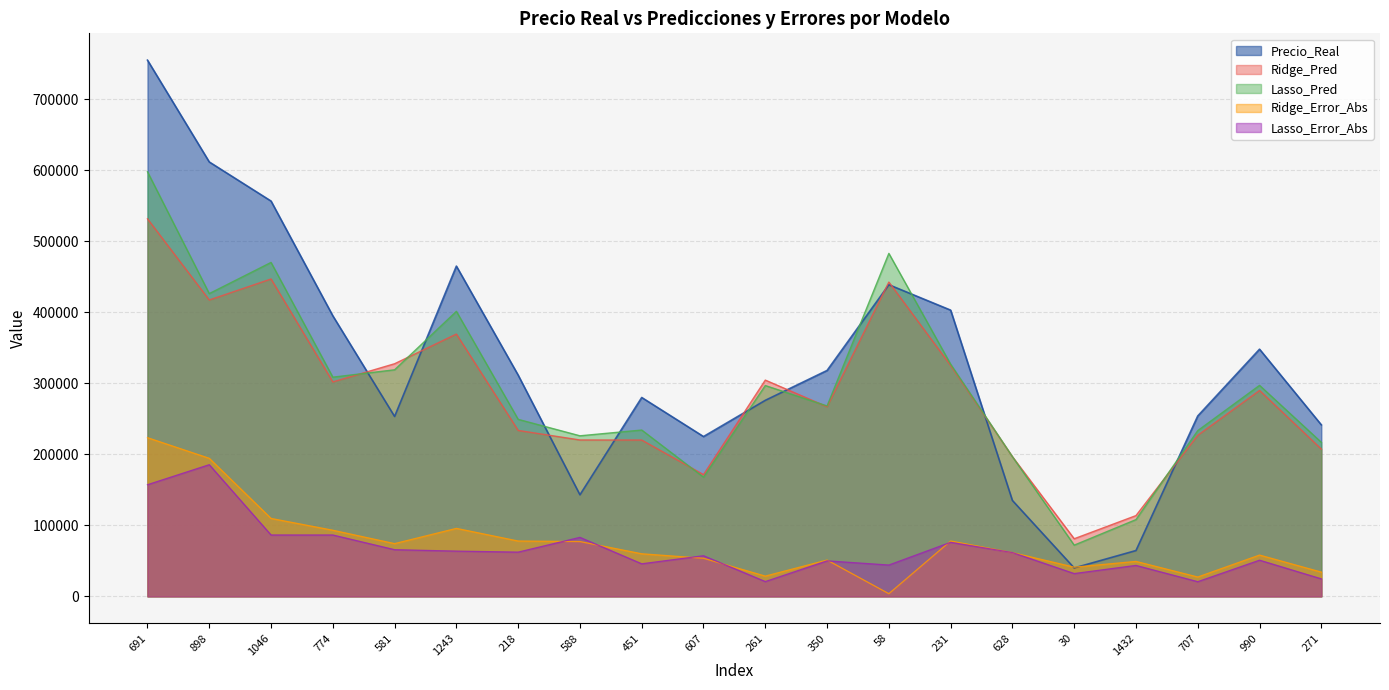

What is the difference between the maximum and second lowest values in the Precio_Real series?

690500.0